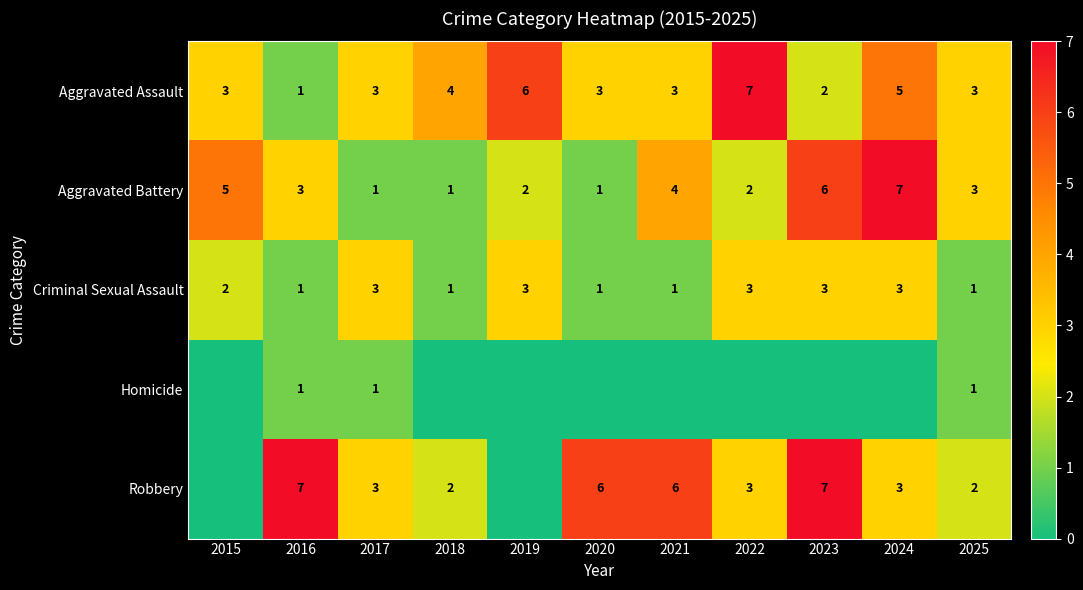

What is the difference between the Aggravated Assault values at 2025 and 2018?

1